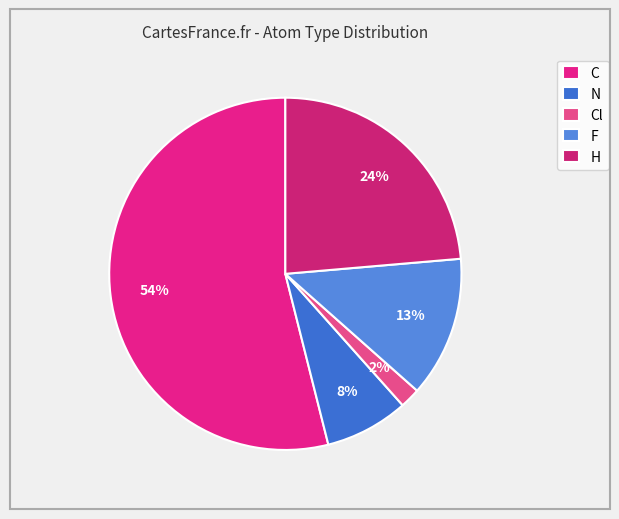

Is it true that F is 19% of the pie?

False